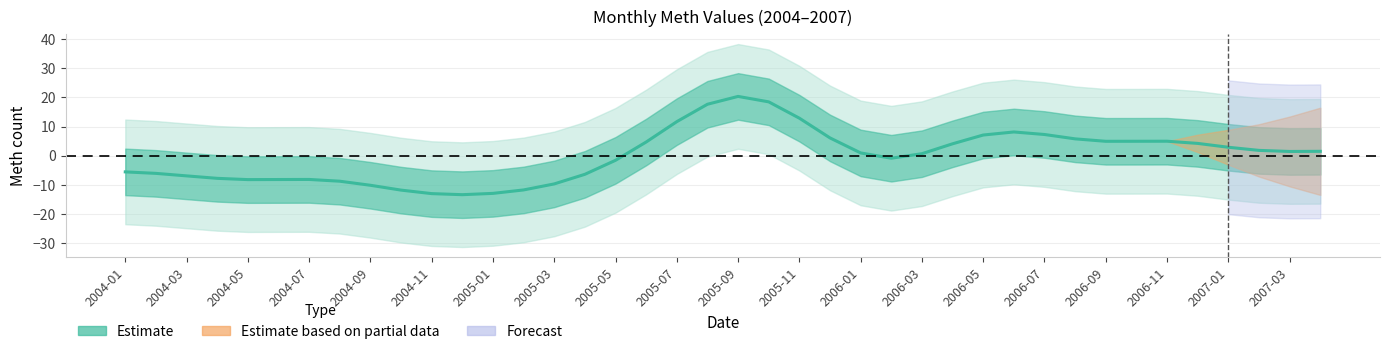

The chart shows a value of 20.4 at 2005-09. True or false?

True